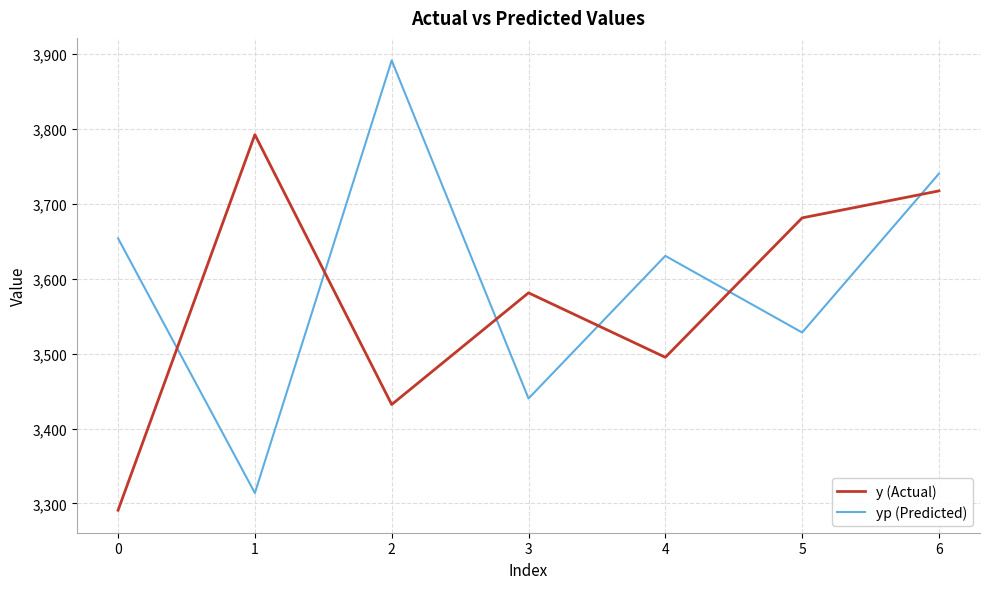

What are all the series names shown in the legend?

y (Actual), yp (Predicted)